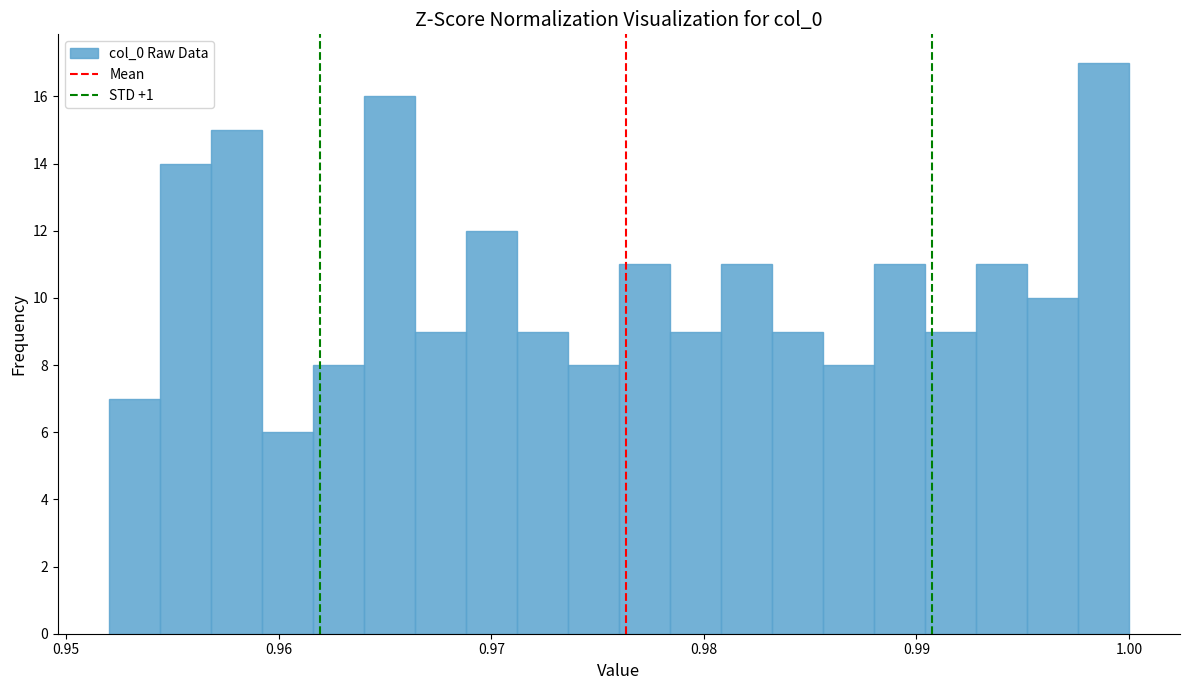

Read against the x-axis, roughly where is the centre of the tallest bar?

0.999